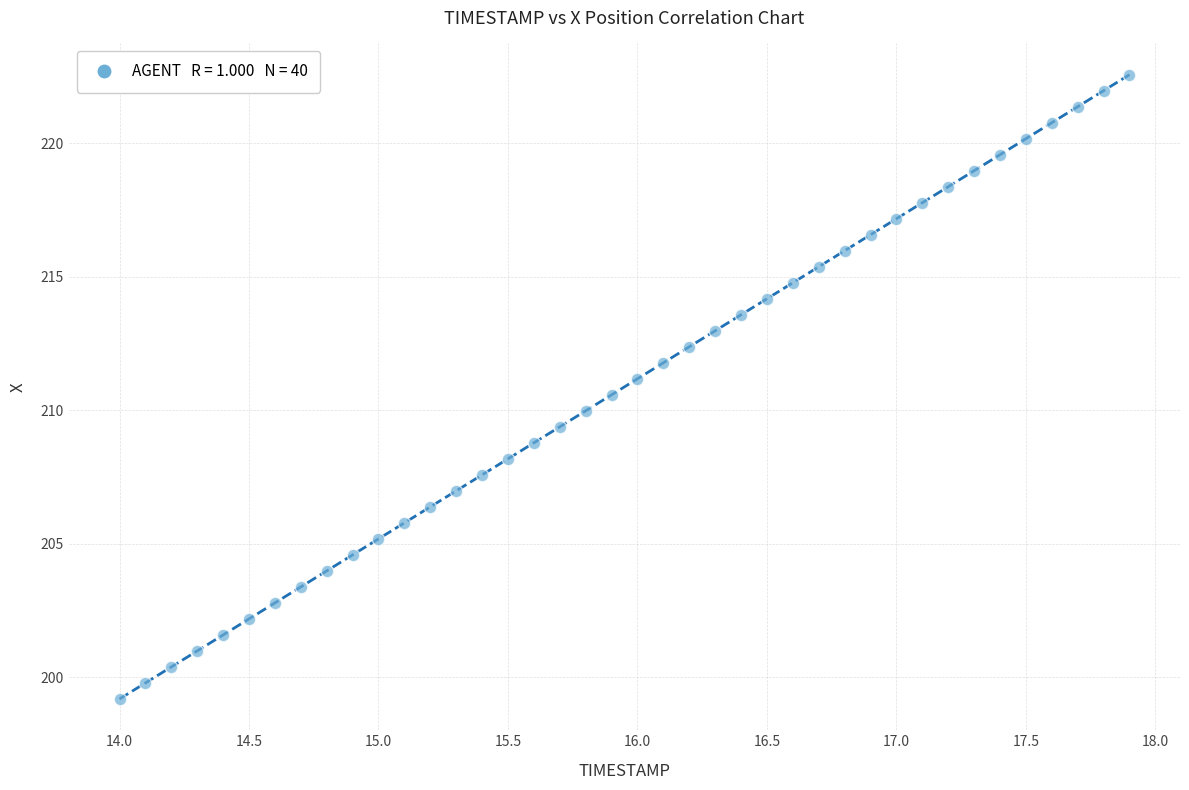

What is the range of X values (max minus min)?

3.9